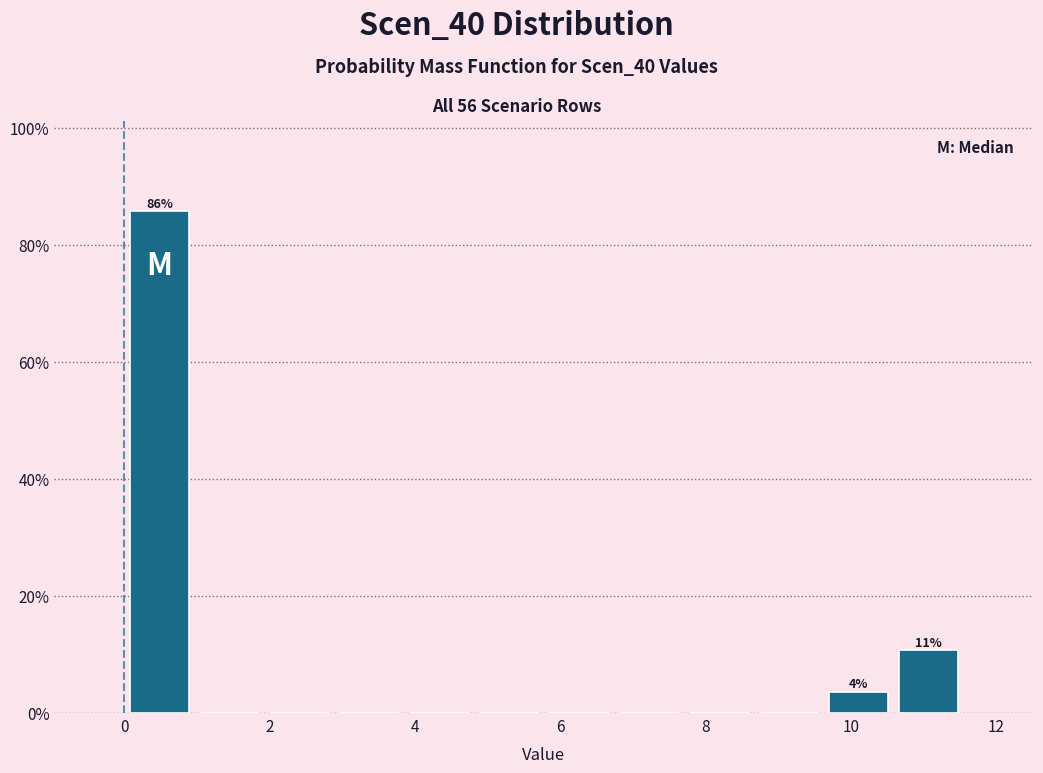

Which range on the x-axis has the tallest bar?

0.0 to 1.0